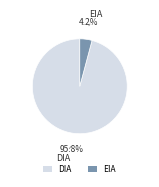

Count the number of slices in the pie.

2